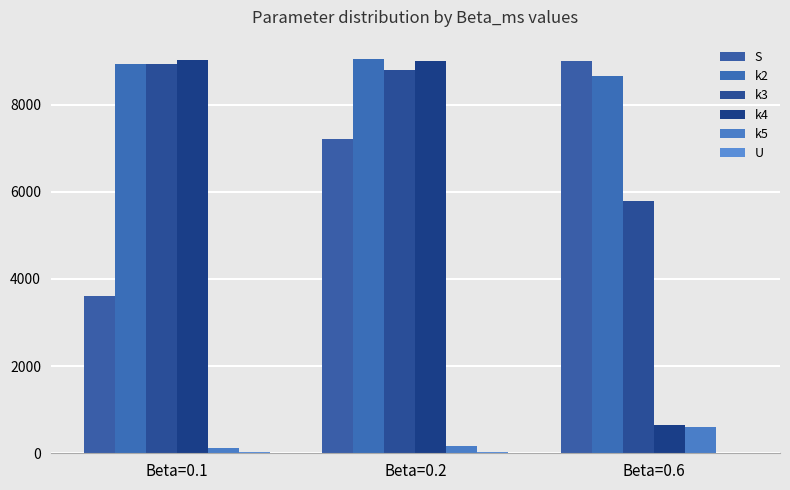

What is the average value of the k3 series?

7839.8